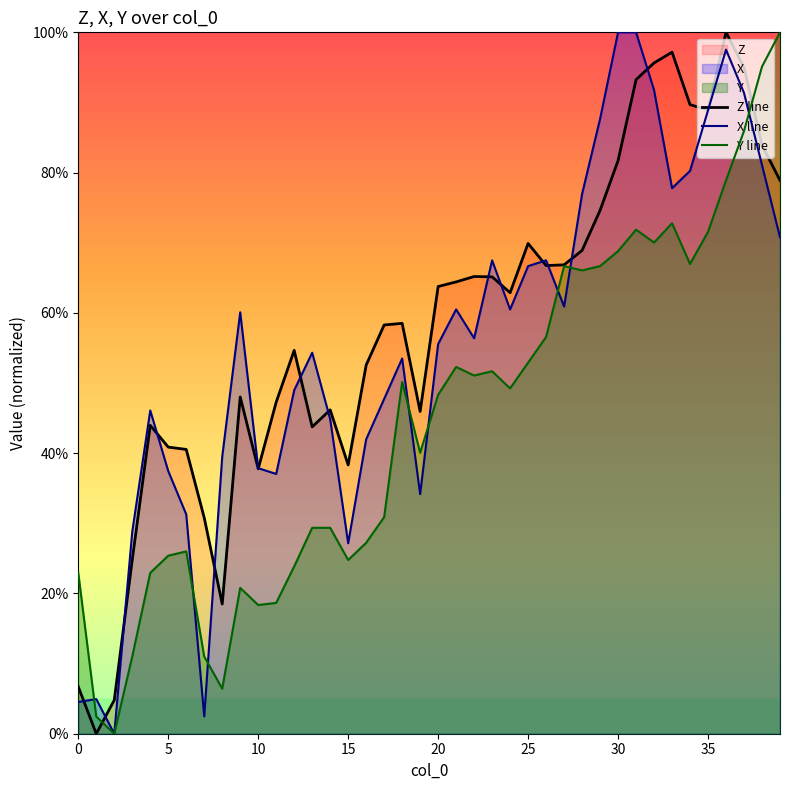

Reading right to left, transcribe all the data shown in this chart.

Z line: 78.9	83.9	95.0	100.0	88.9	89.7	97.2	95.6	93.3	81.7	74.6	68.9	66.8	66.7	69.9	62.9	65.1	65.2	64.4	63.8	45.9	58.5	58.3	52.6	38.3	46.2	43.7	54.7	47.3	37.8	48.0	18.5	30.8	40.5	40.9	44.0	24.8	4.8	0.0	6.7
X line: 70.8	81.1	91.4	97.5	88.9	80.2	77.8	91.8	100.0	100.0	87.7	77.0	60.9	67.5	66.7	60.5	67.5	56.4	60.5	55.6	34.2	53.5	47.7	42.0	27.2	44.9	54.3	49.0	37.0	37.9	60.1	39.5	2.5	31.3	37.4	46.1	28.8	0.0	4.9	4.5
Y line: 100.0	95.1	85.9	78.9	71.6	67.0	72.8	70.0	71.9	68.8	66.7	66.1	66.7	56.6	52.9	49.2	51.7	51.1	52.3	48.3	40.1	50.2	30.9	27.2	24.8	29.4	29.4	23.9	18.7	18.3	20.8	6.4	11.0	26.0	25.4	22.9	11.0	0.0	2.4	22.9